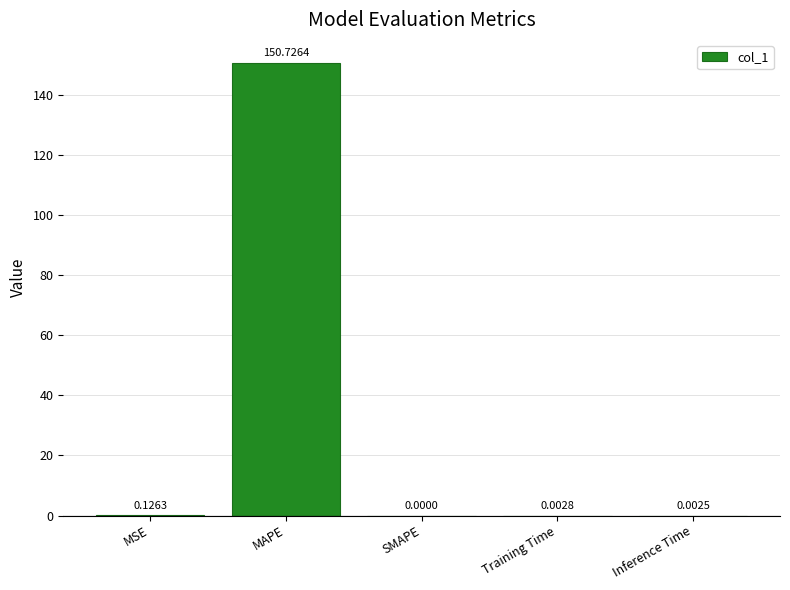

Where is the data nearest to the value 75?

MSE